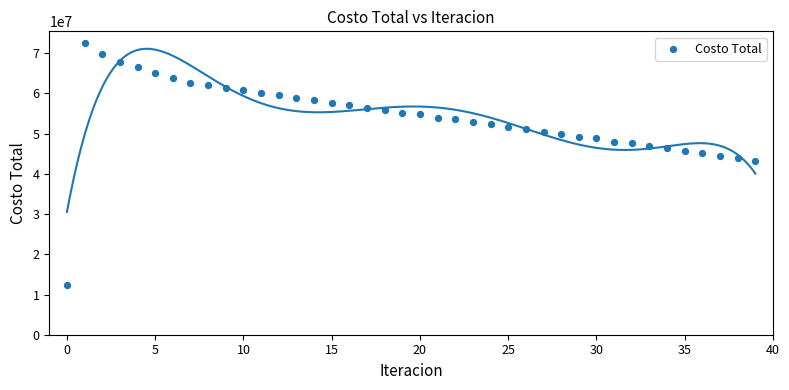

What is the range of Y values (max minus min)?

60018324.5